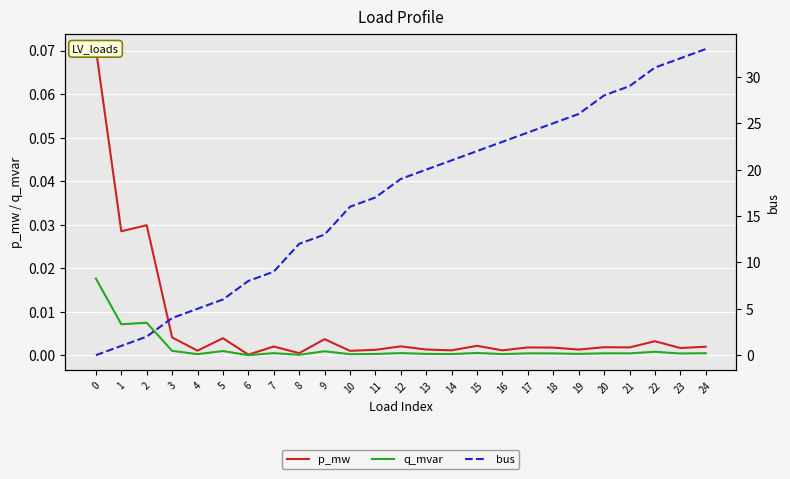

The q_mvar series shows 0.0 at 24. True or false?

False